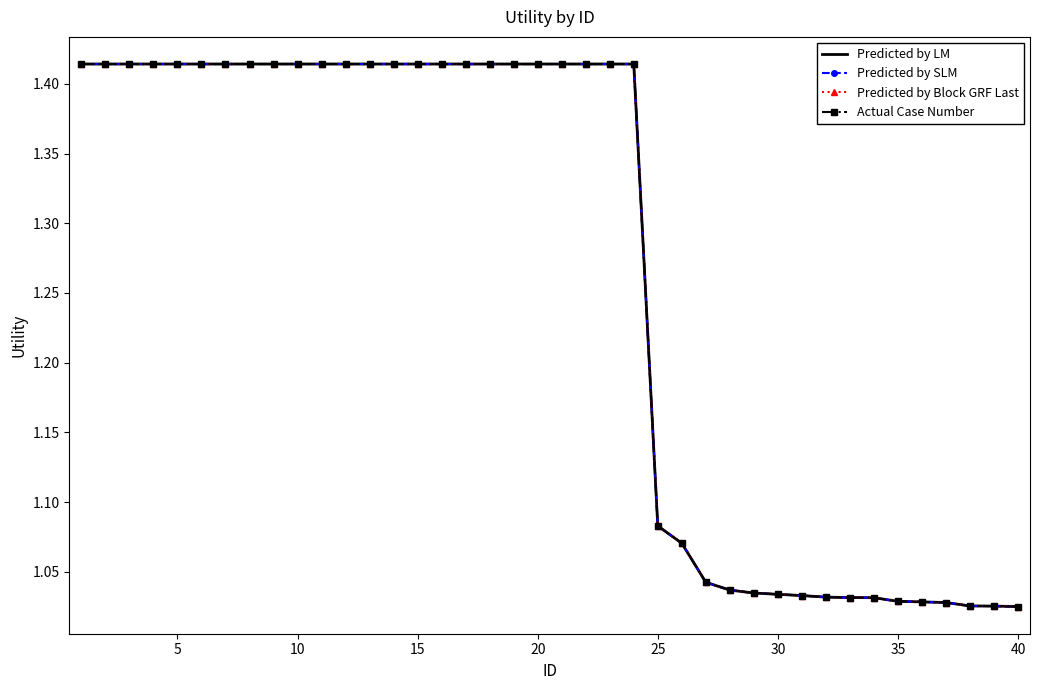

What is the sum of all Predicted by LM values?

50.5